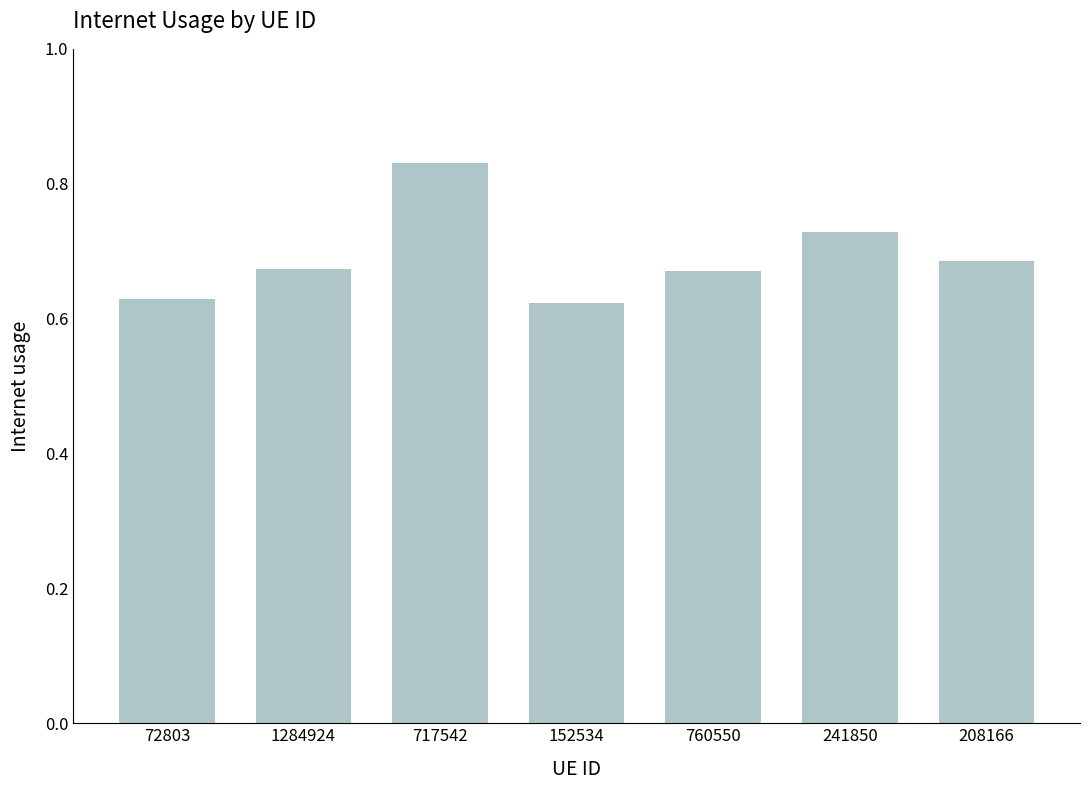

What is the sum of the values at 208166 and 72803?

1.3